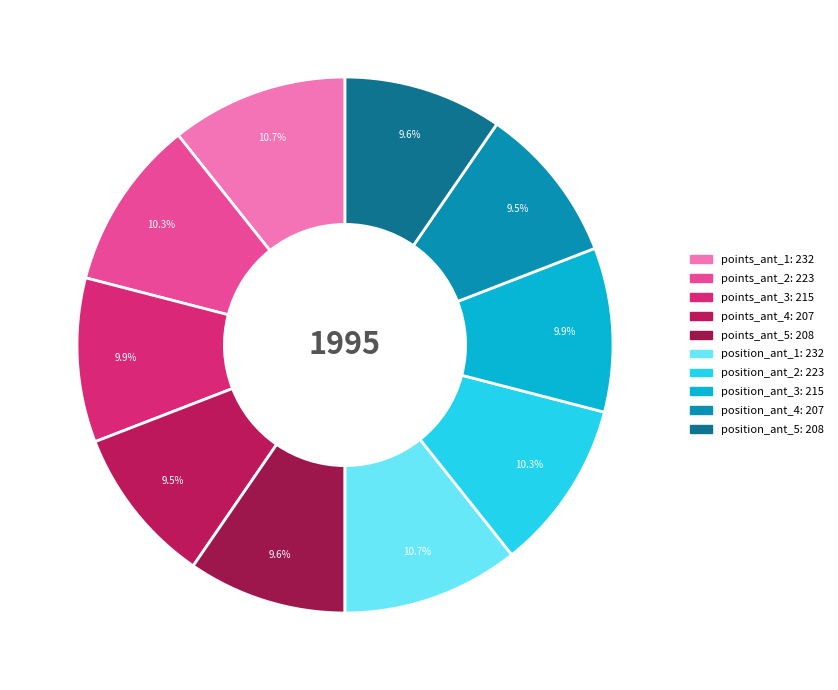

How many slices are in this pie chart?

10